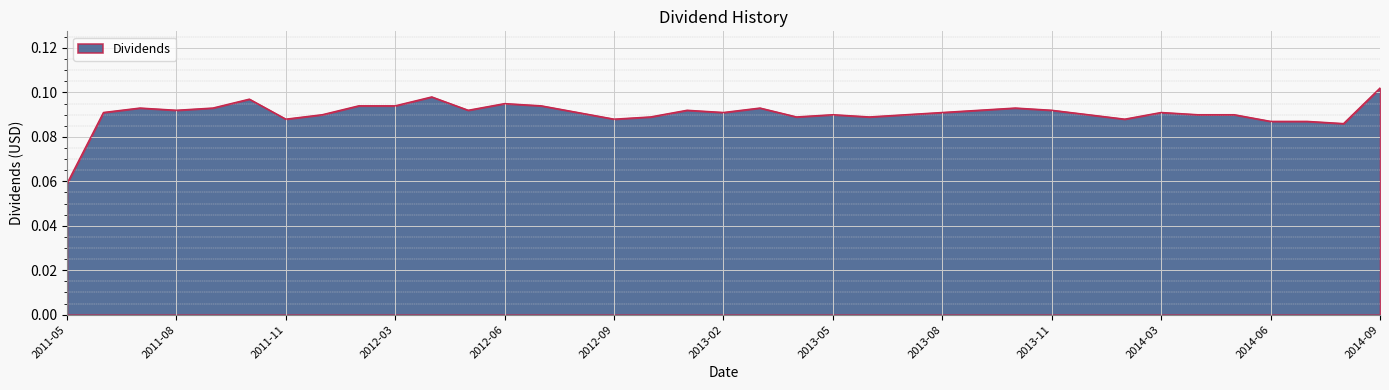

Does the chart display data point markers on the line(s)?

No